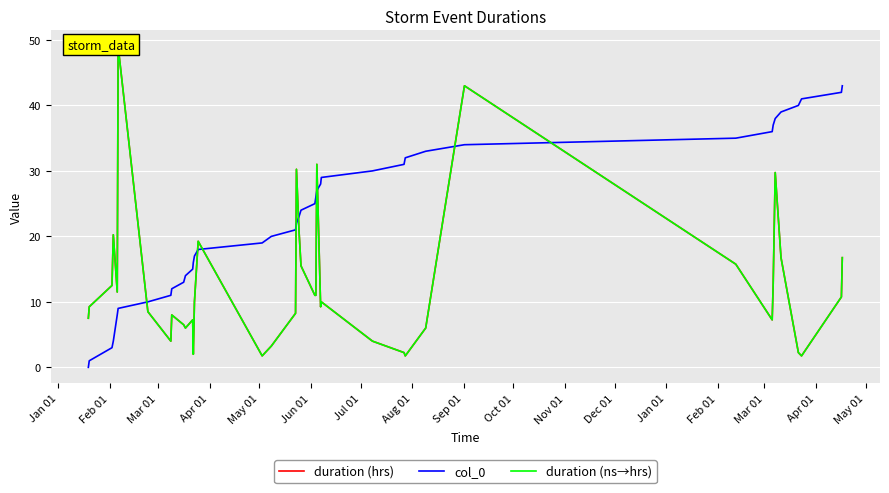

How many values in the duration (hrs) series are below 10?

20